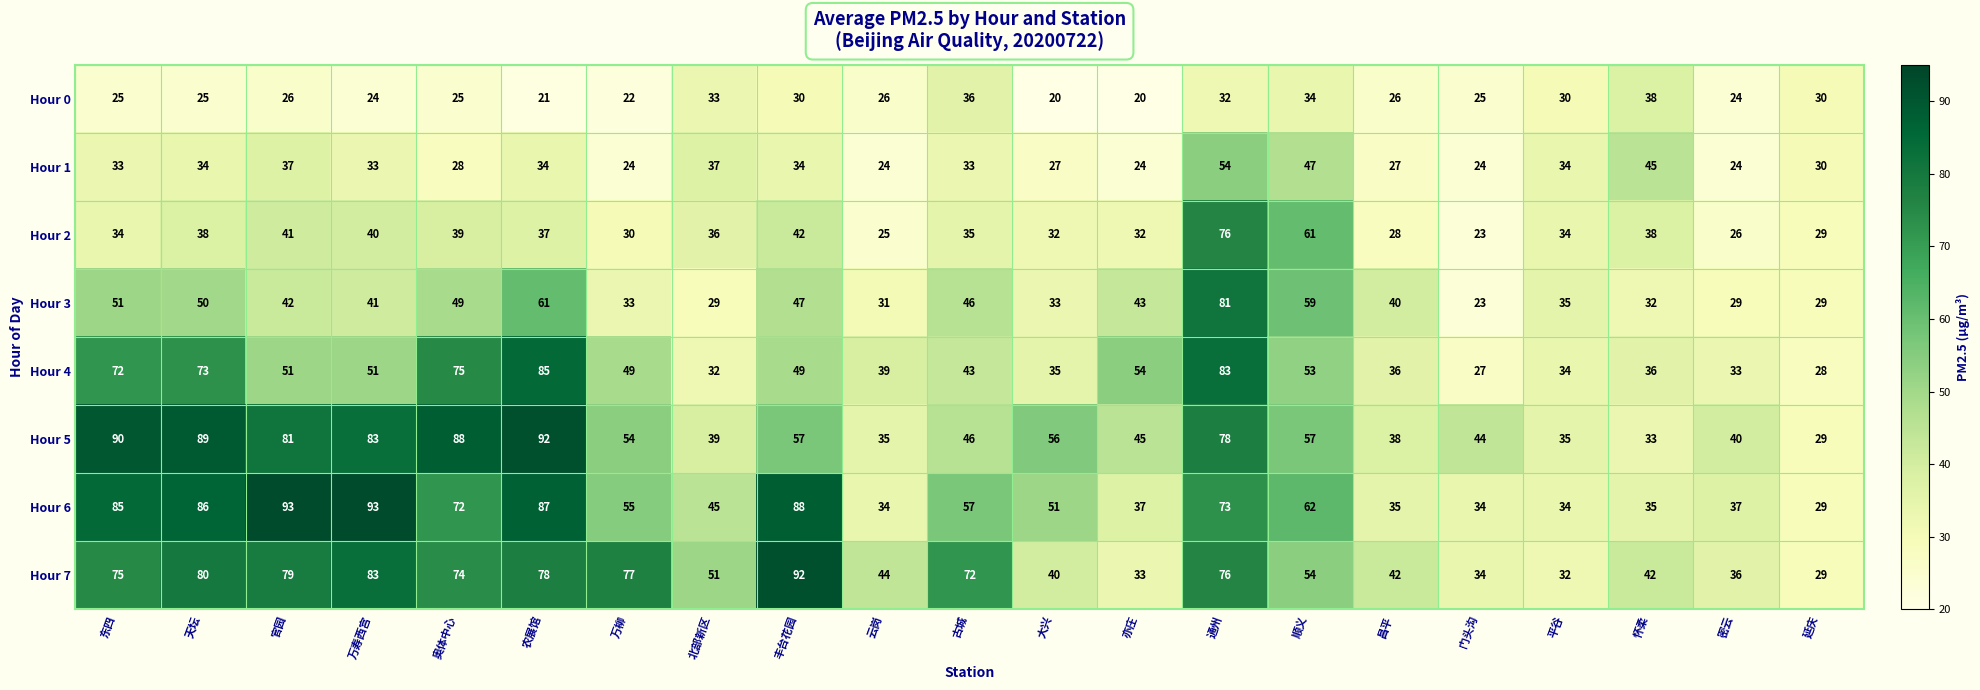

What is the approximate value of Hour 2 at 通州, to the nearest 5?

75